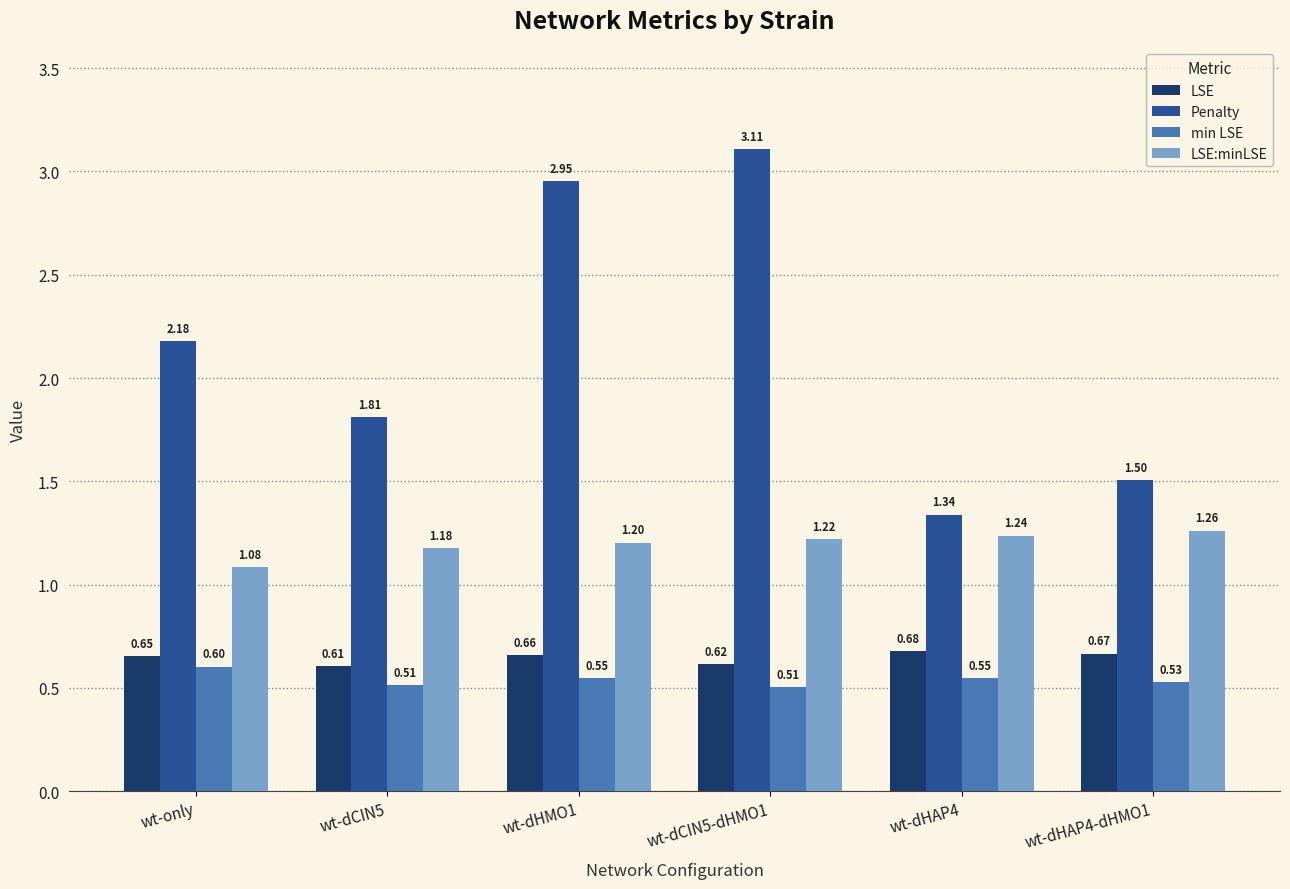

At which category does the chart reach its peak across all series?

wt-dCIN5-dHMO1